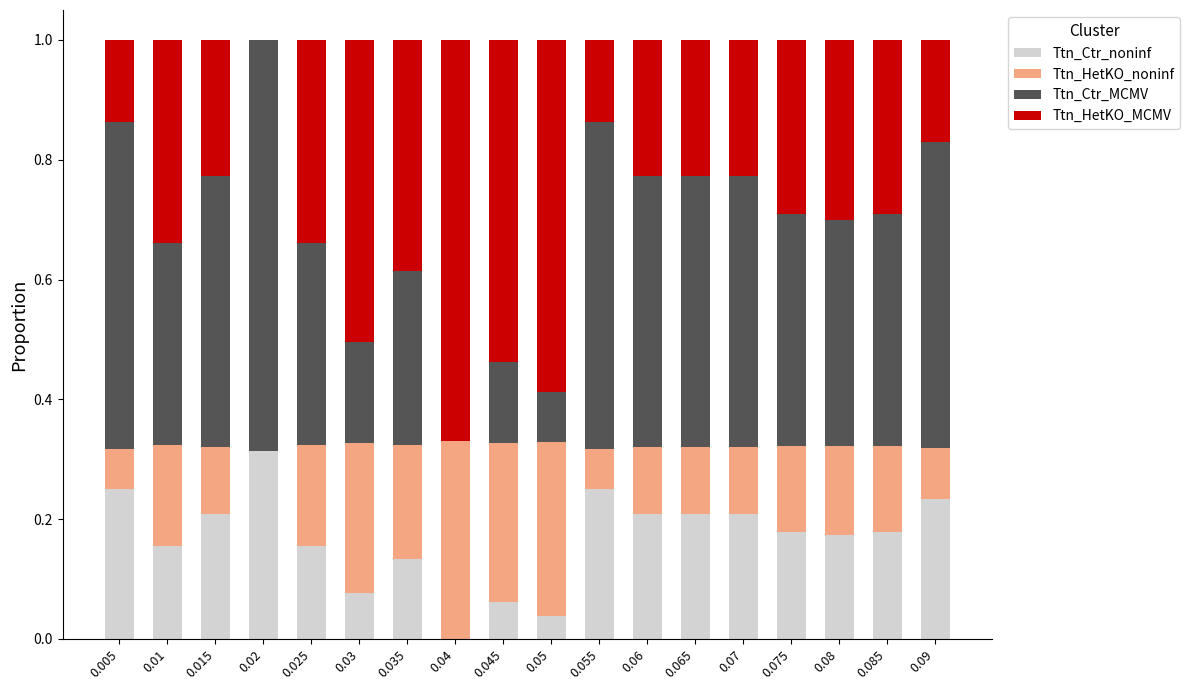

True or false: Ttn_Ctr_noninf has a value of 0.2 at 0.09.

True